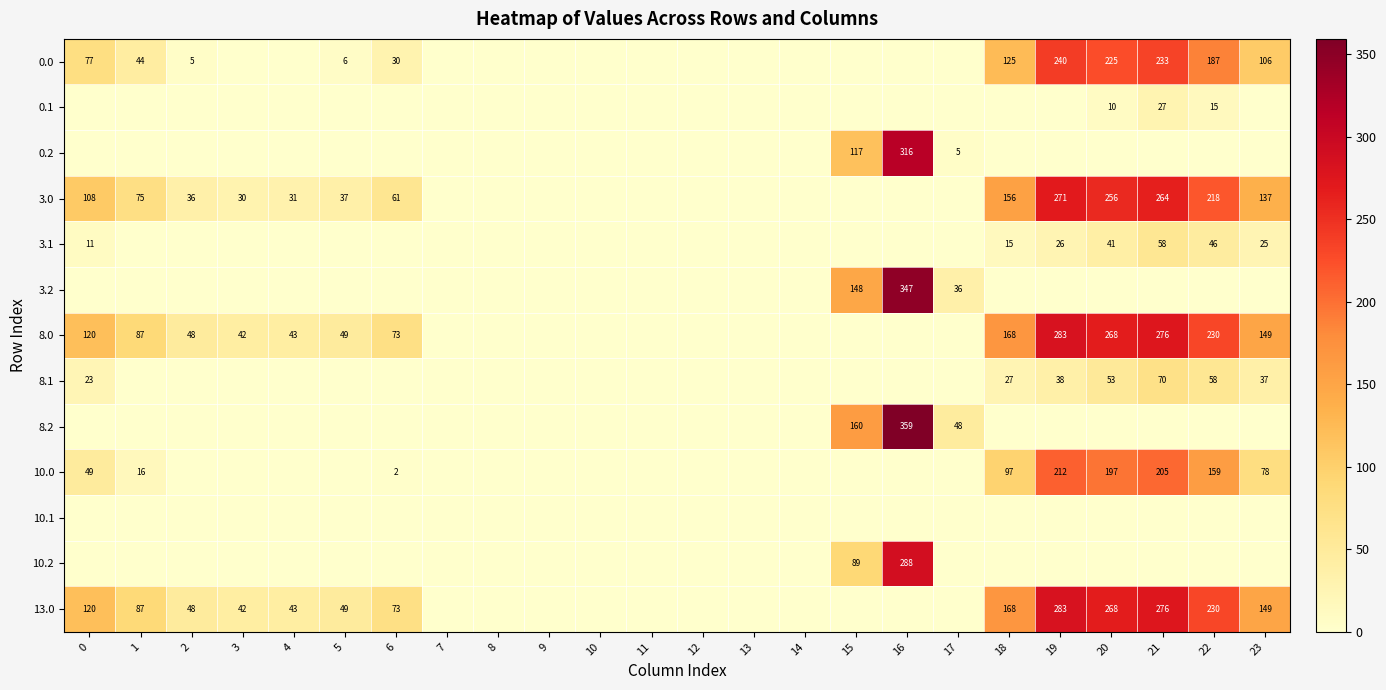

True or false: 8.1 has a value of 43 at 18.

False